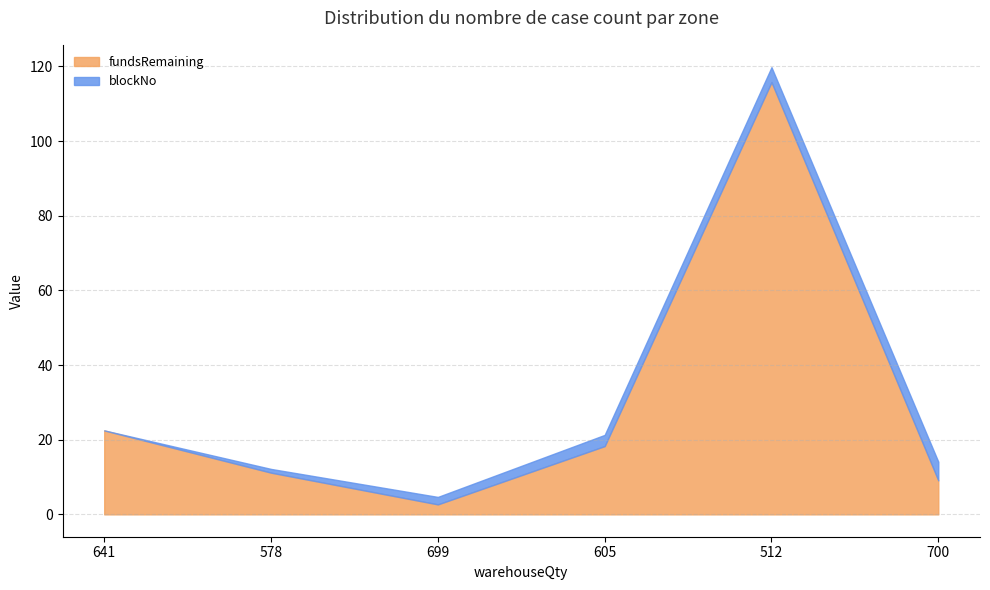

What are all the series names shown in the legend?

fundsRemaining, blockNo